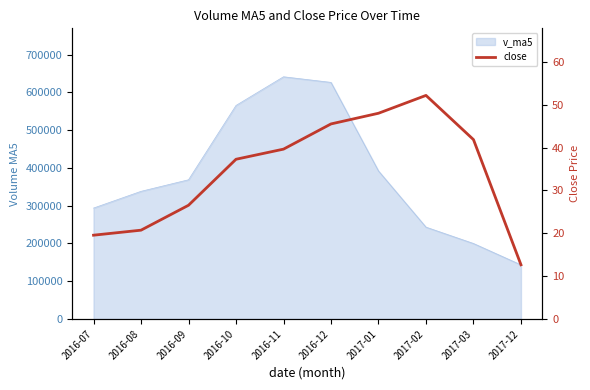

Read the value at 2017-12.

12.7